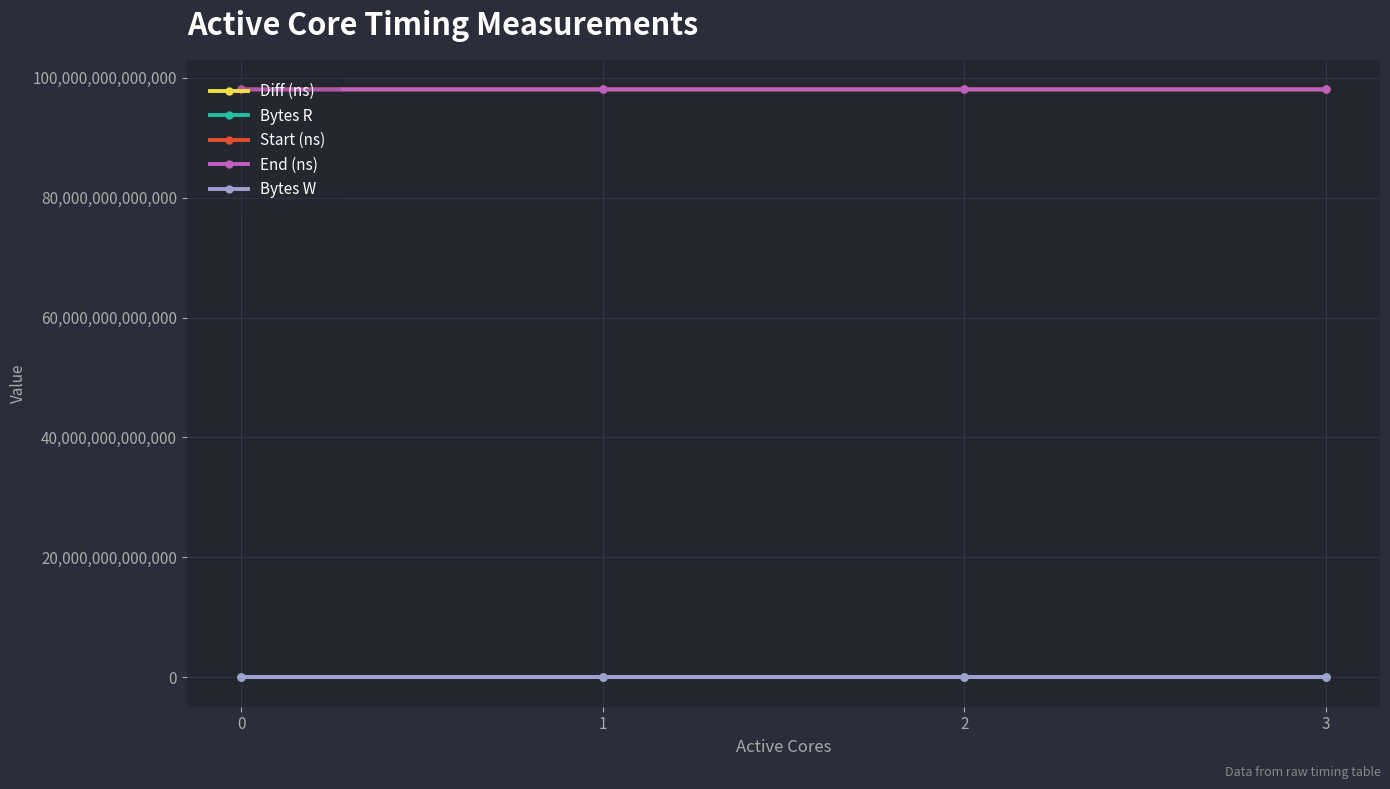

True or false: Bytes W and End (ns) cross at least once.

False